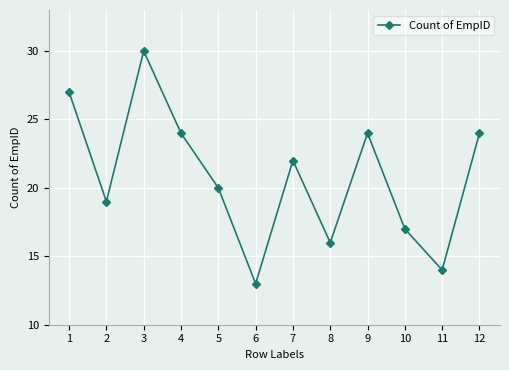

Reading left to right, list all the values displayed in this chart.

27	19	30	24	20	13	22	16	24	17	14	24